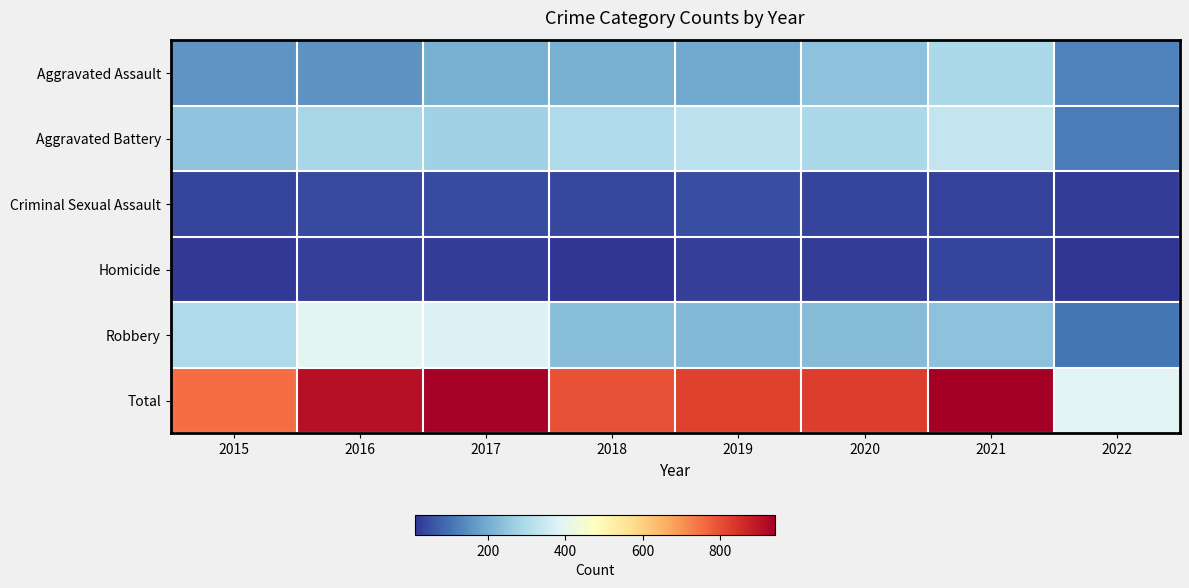

Between 2019 and 2016, which is larger?

2019